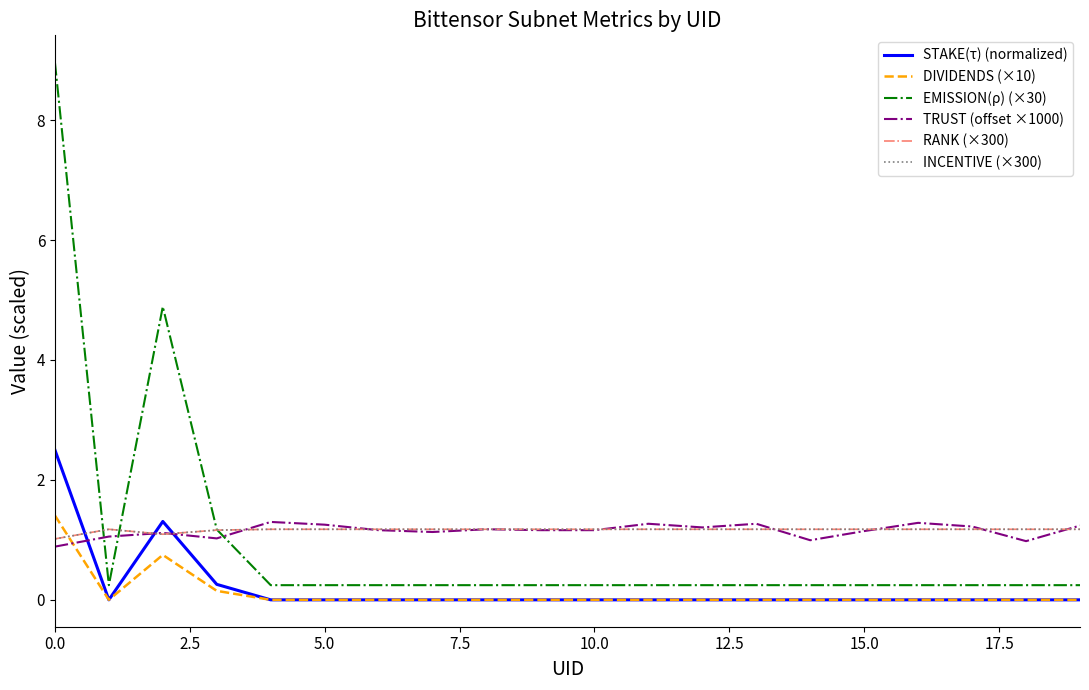

Does the chart have visible grid lines?

No